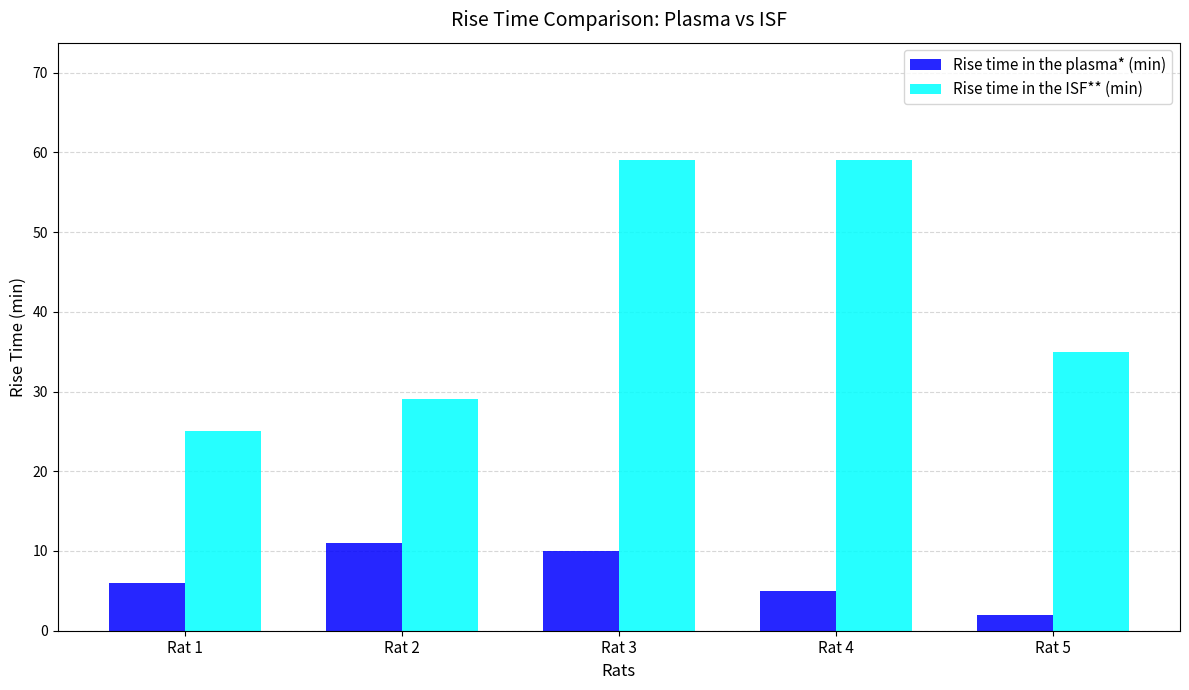

Which series has the largest range (max minus min)?

Rise time in the ISF** (min)